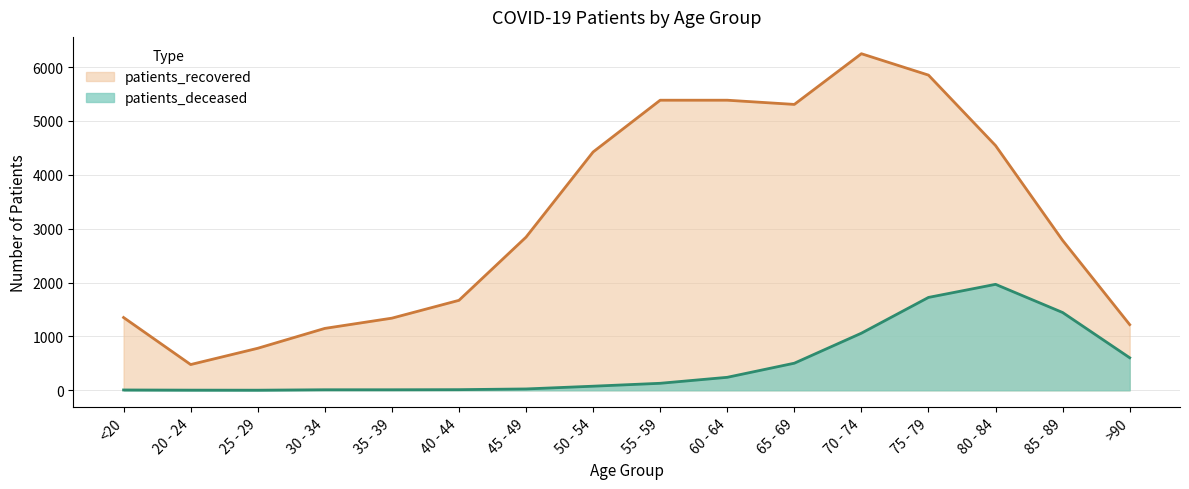

What is the minimum value shown in the chart?

2